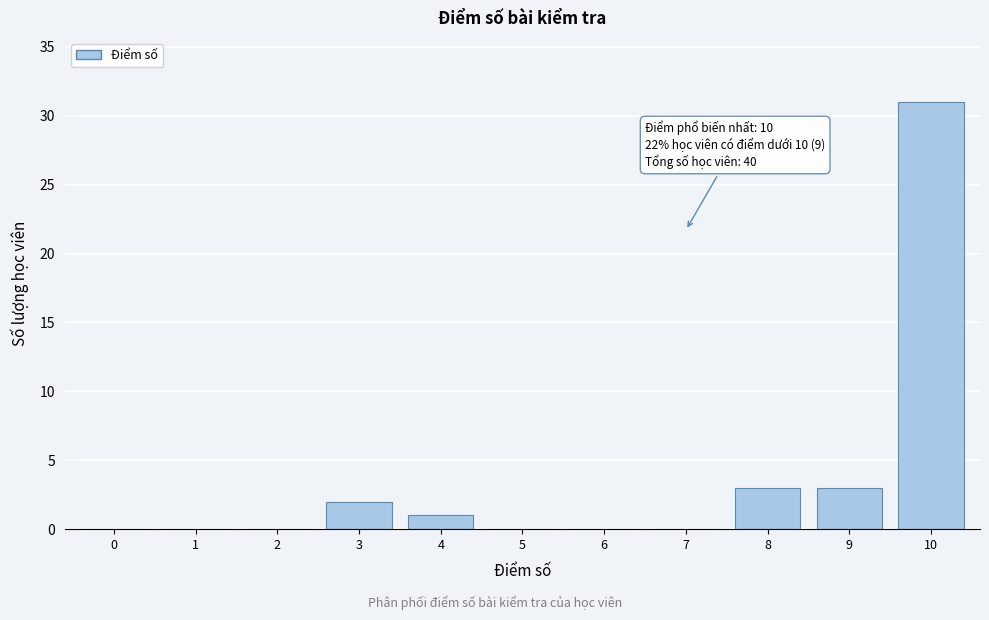

Reading right to left, what are all the values shown in this chart?

10=31	9=3	8=3	7=0	6=0	5=0	4=1	3=2	2=0	1=0	0=0